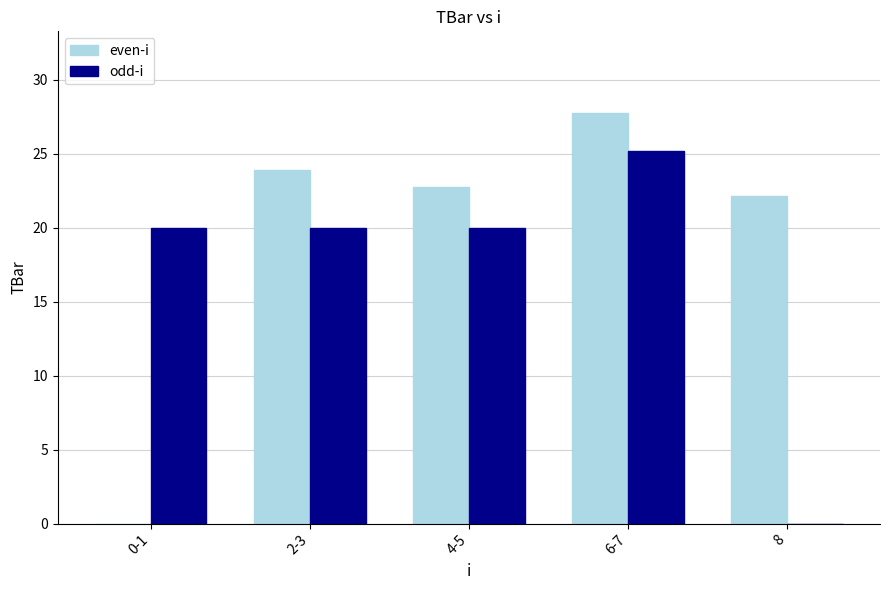

Is it true that even-i equals 10.7 at 4-5?

False